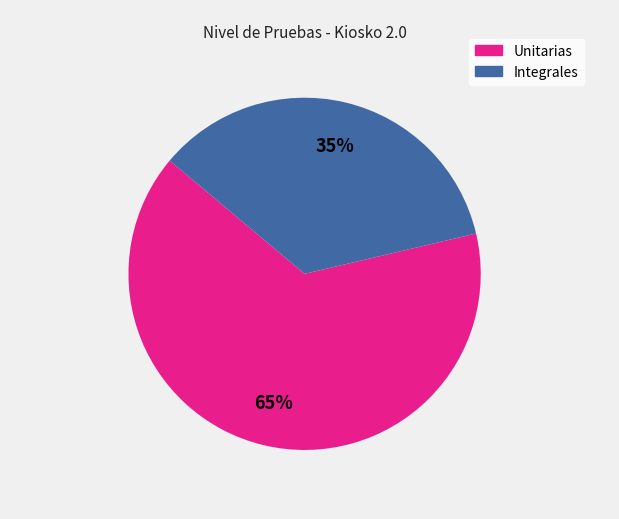

To the nearest percent, what portion does Unitarias represent?

65%